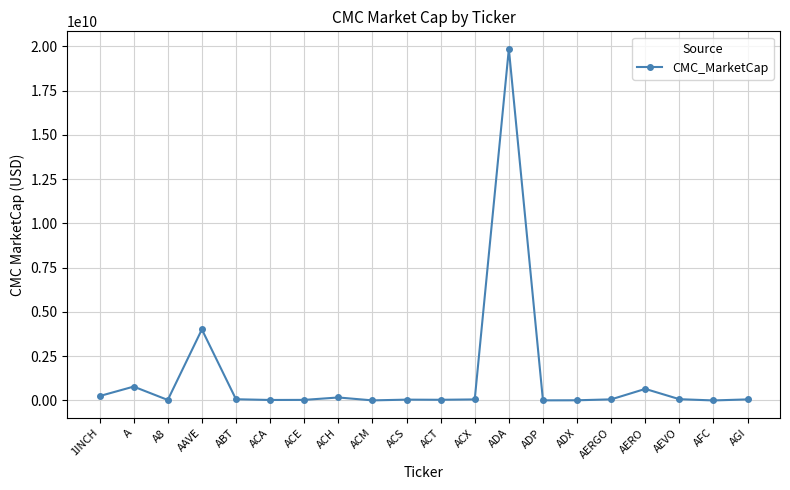

What is the label of the 13th point from the right?

ACH